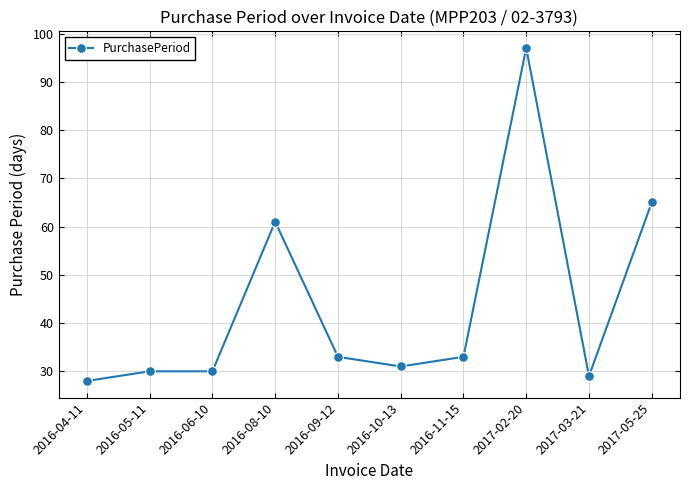

Does the chart display data point markers on the line(s)?

Yes